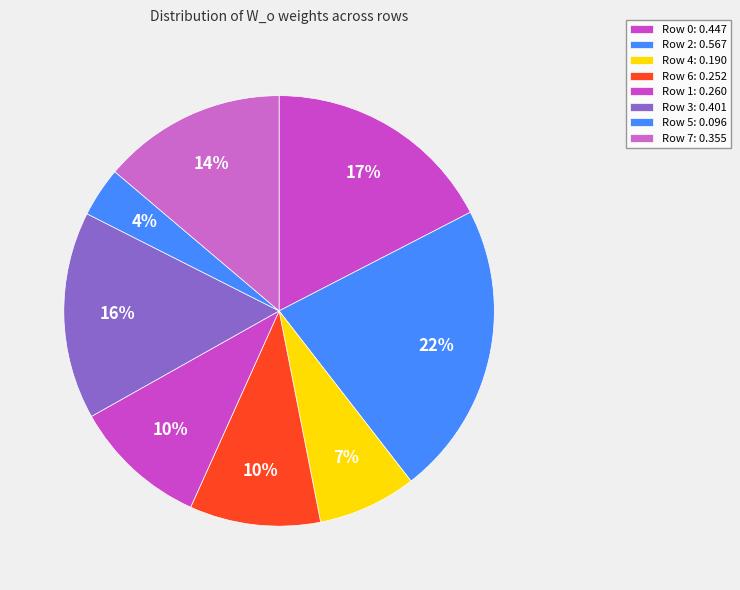

Count the number of slices in the pie.

8